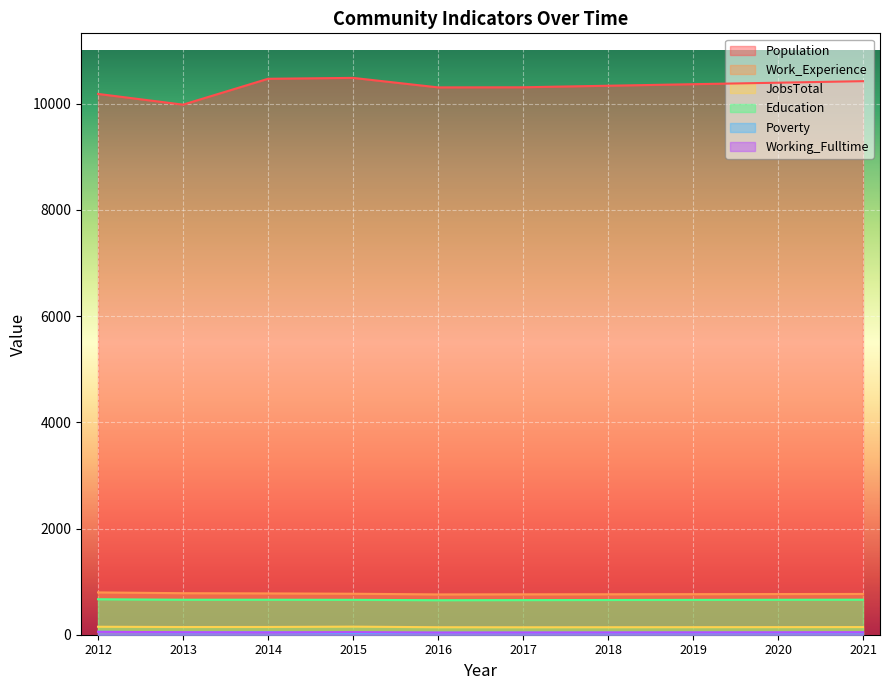

What are all the series names shown in the legend?

Population, Work_Experience, JobsTotal, Education, Poverty, Working_Fulltime